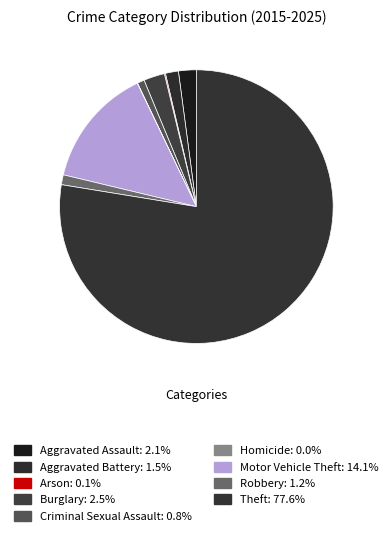

How many slices are in this pie chart?

9